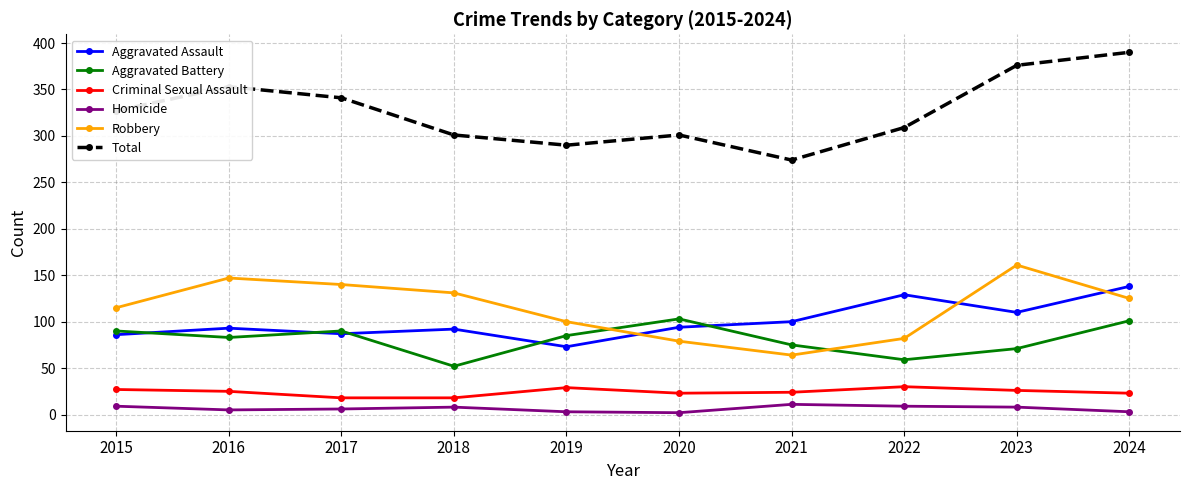

True or false: Homicide and Aggravated Assault cross at least once.

False